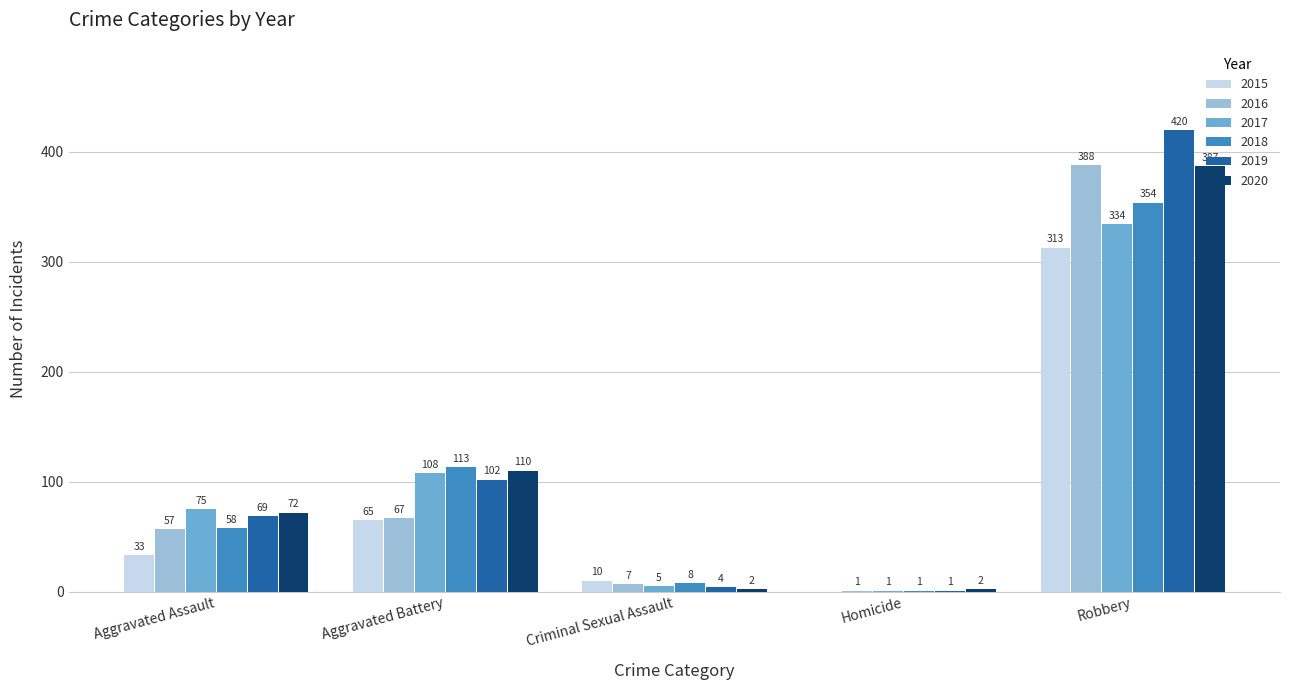

What is the approximate value of 2018 at Criminal Sexual Assault?

8